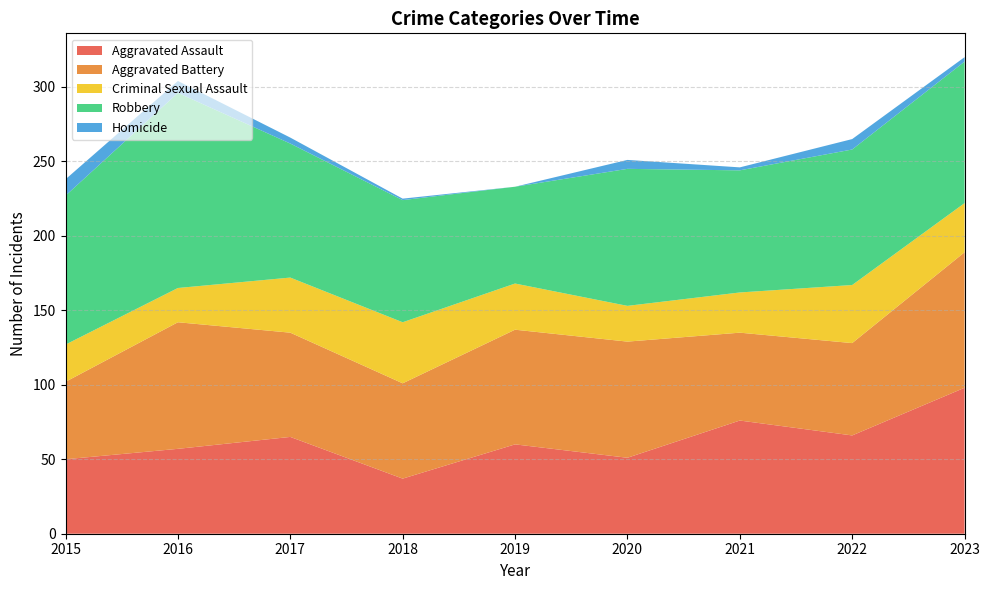

Reading left to right, list all the values displayed in this chart.

Aggravated Assault: 50	57	65	37	60	51	76	66	98
Aggravated Battery: 52	85	70	64	77	78	59	62	91
Criminal Sexual Assault: 25	23	37	41	31	24	27	39	33
Robbery: 100	131	90	82	65	92	82	91	95
Homicide: 11	8	4	1	0	6	2	7	3